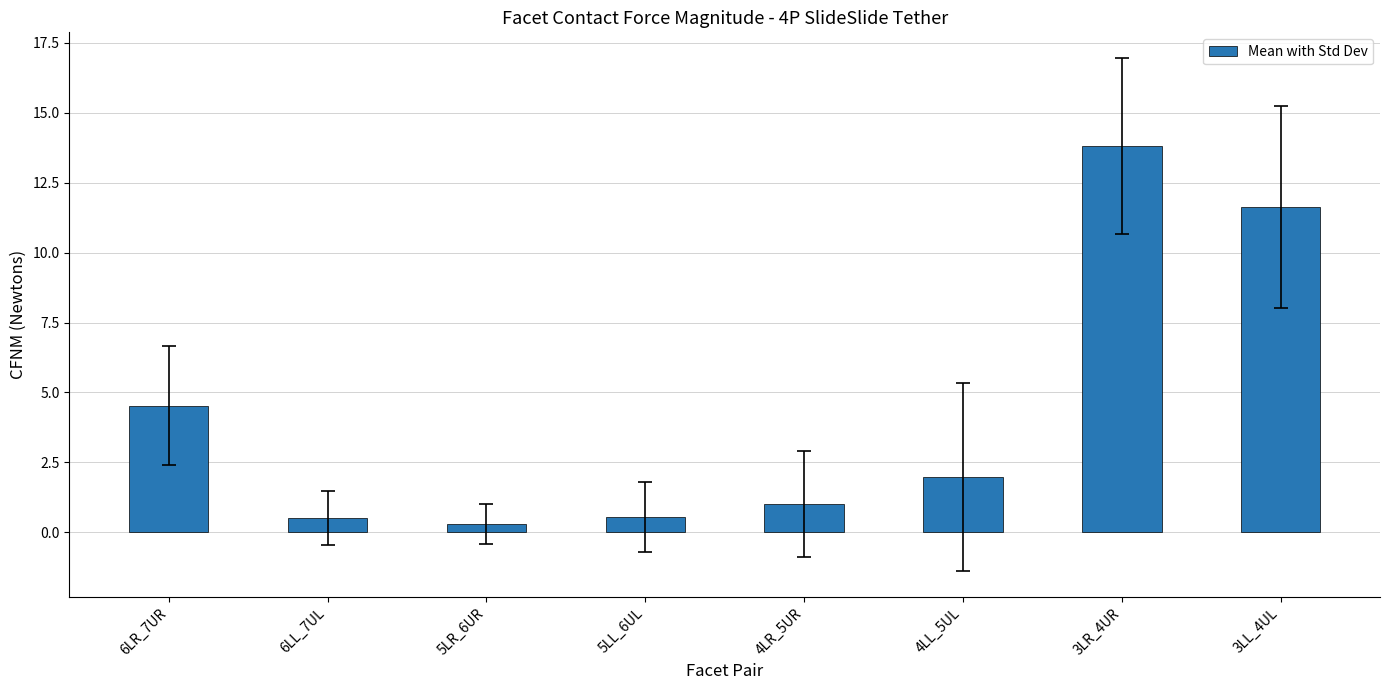

Are the bars grouped side by side (vs. stacked)?

No